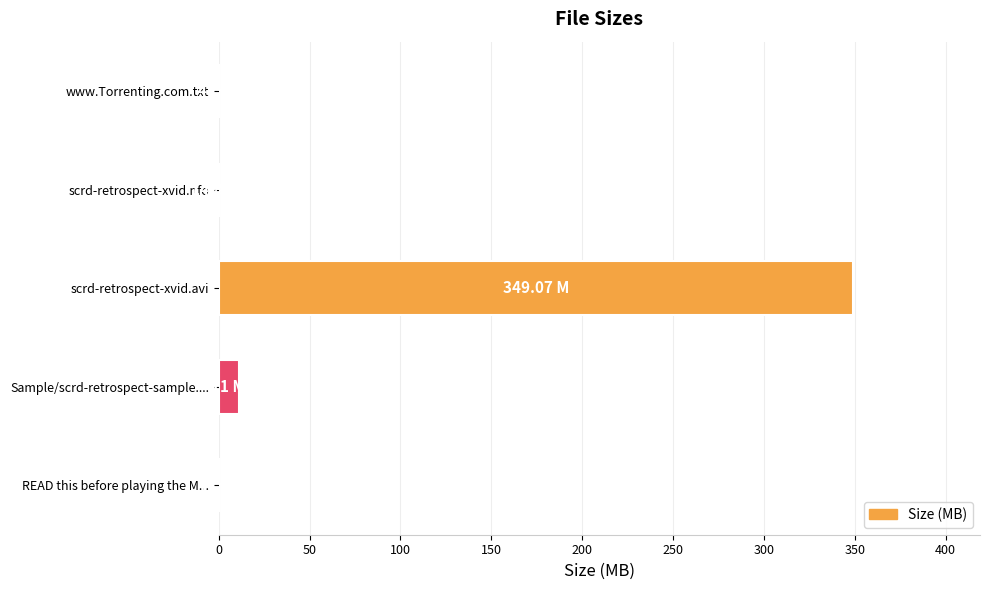

Between scrd-retrospect-xvid.nfo and scrd-retrospect-xvid.avi, which is larger?

scrd-retrospect-xvid.avi